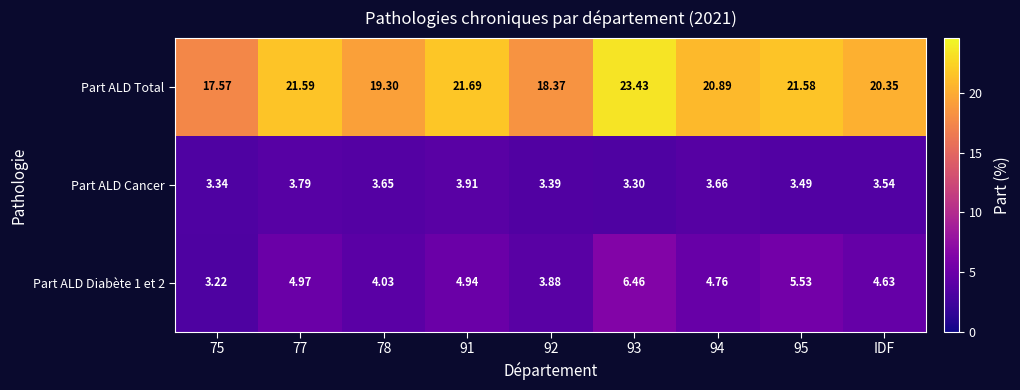

At which category is the sum across all series the highest?

93